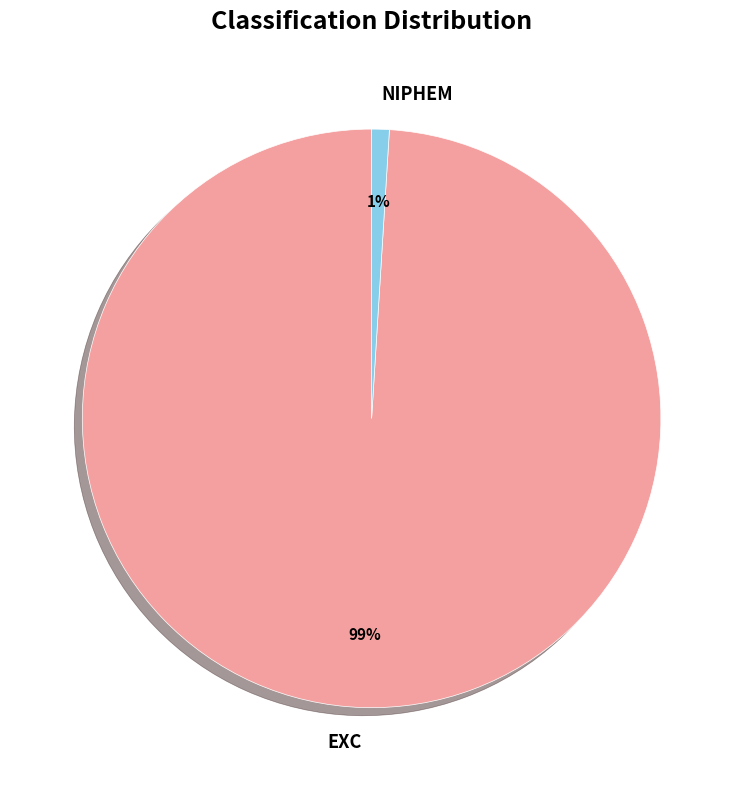

Is the sum of NIPHEM and EXC greater than half?

Yes